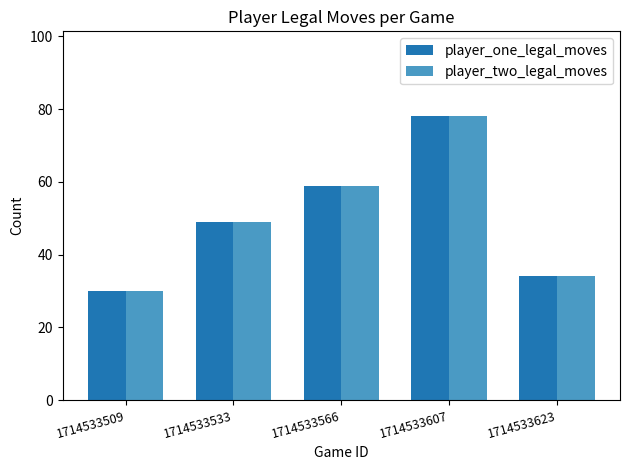

What is the minimum value for player_two_legal_moves?

30